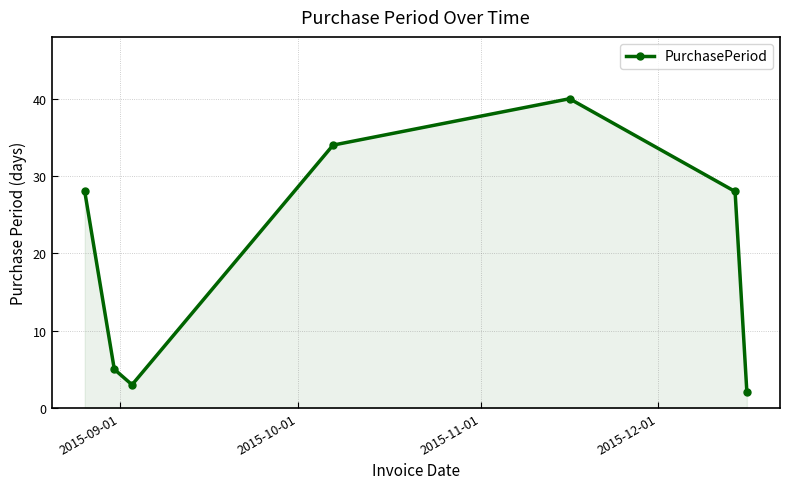

True or false: the data has more than 0 interior local peaks.

True